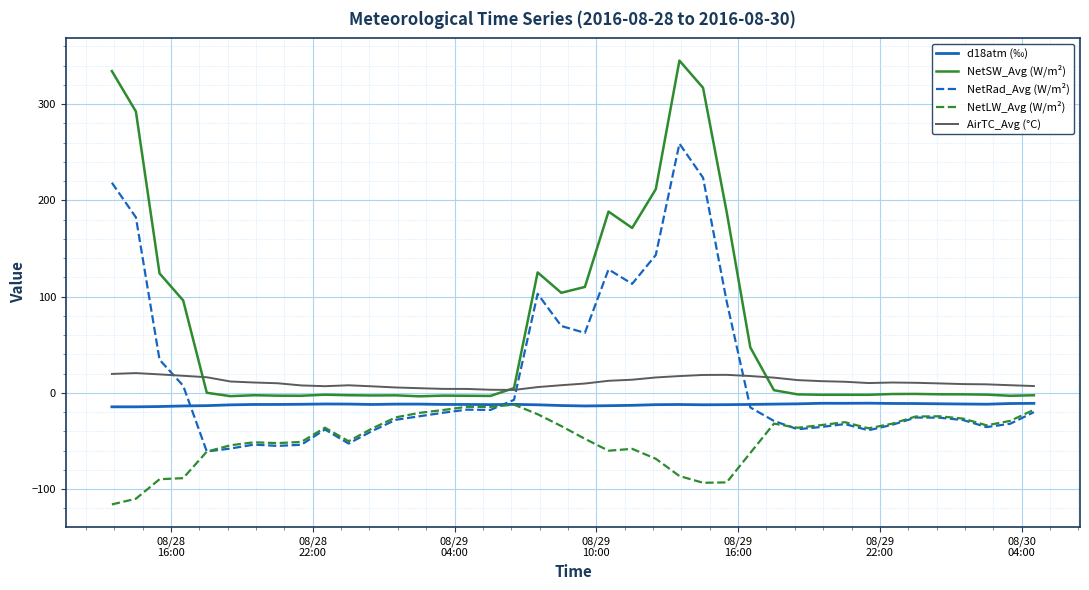

How many lines are shown in the chart?

5